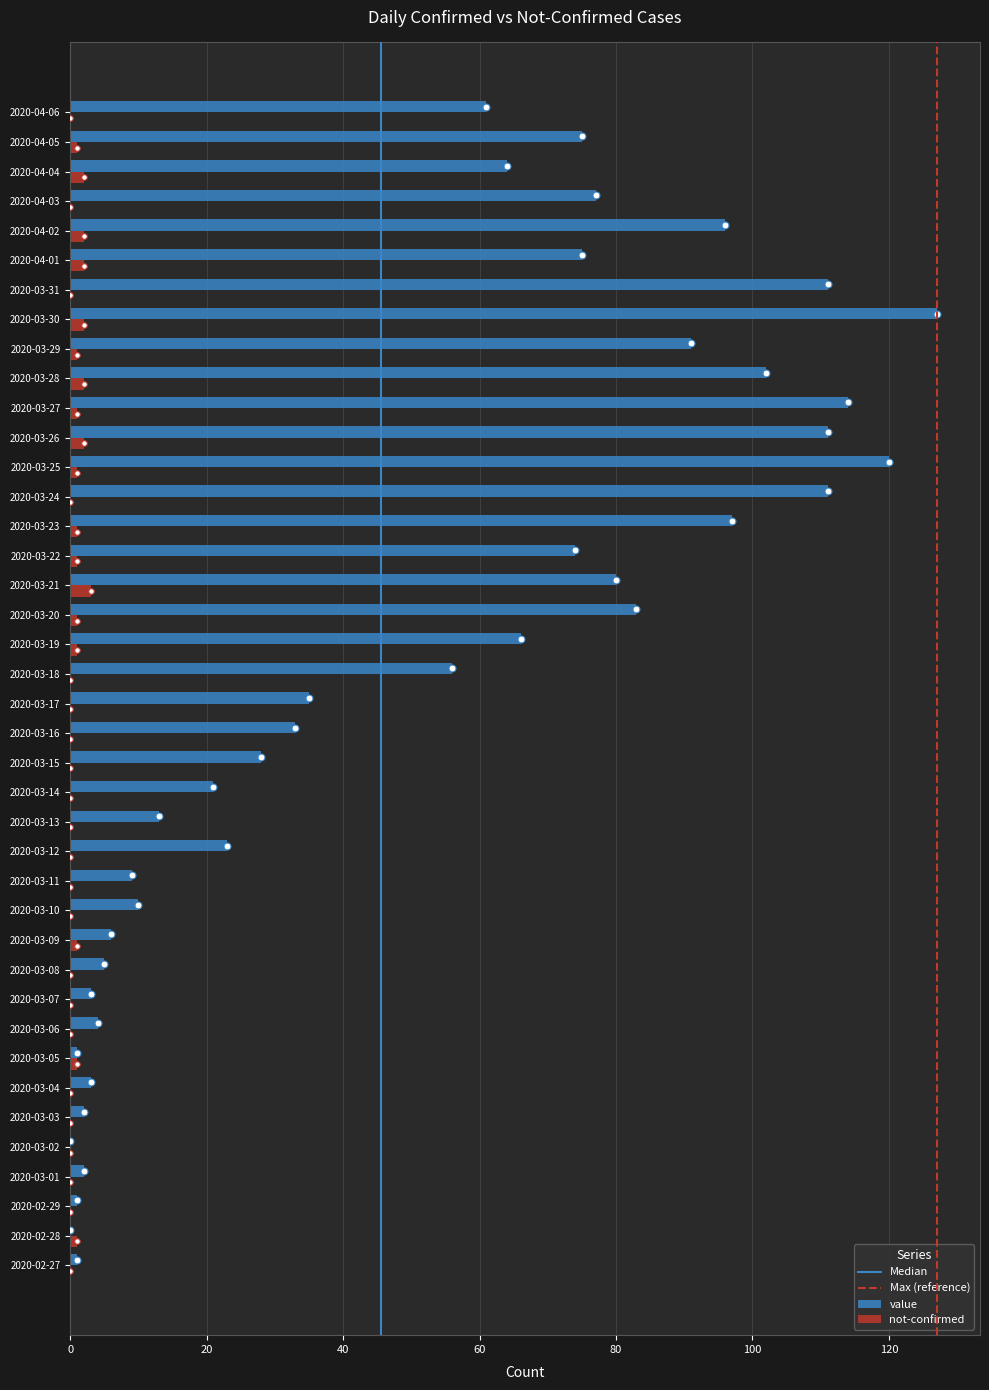

Which series changed the most between 2020-02-29 and 2020-04-04?

value